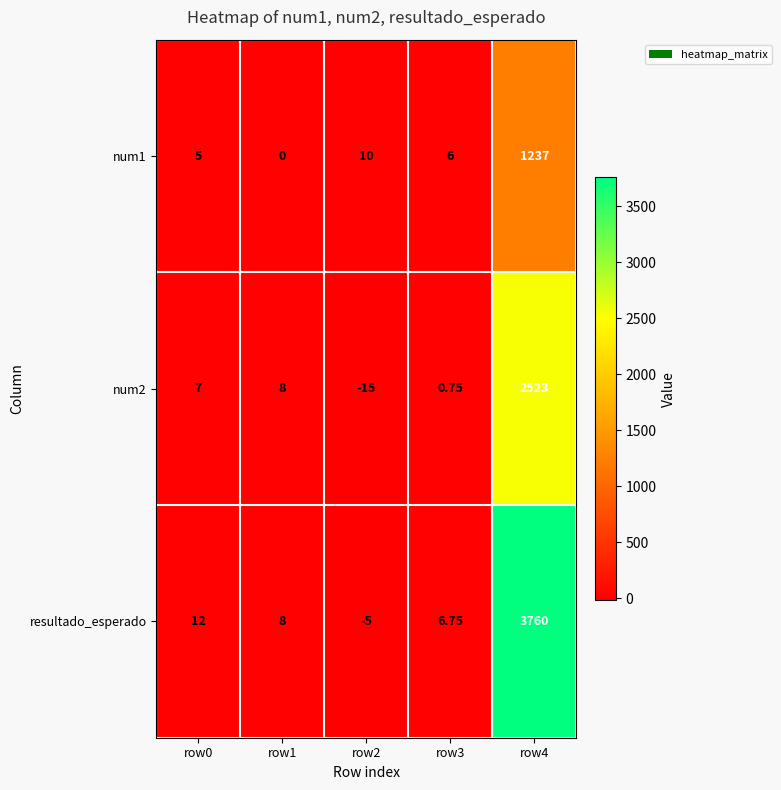

List the series in order of their overall mean, lowest first.

num1, num2, resultado_esperado